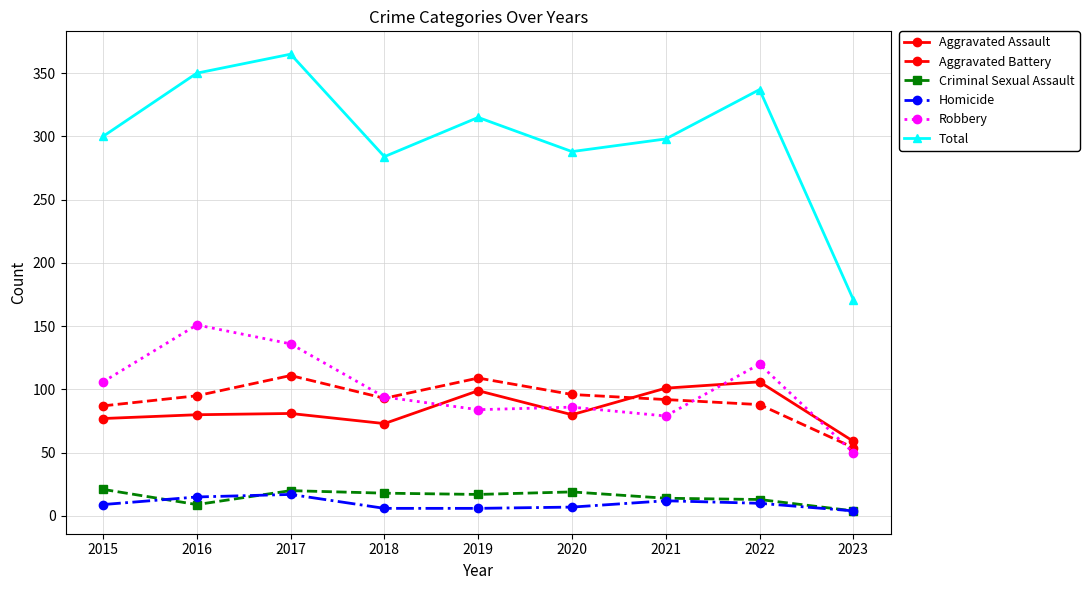

Which series has the widest spread of values?

Total